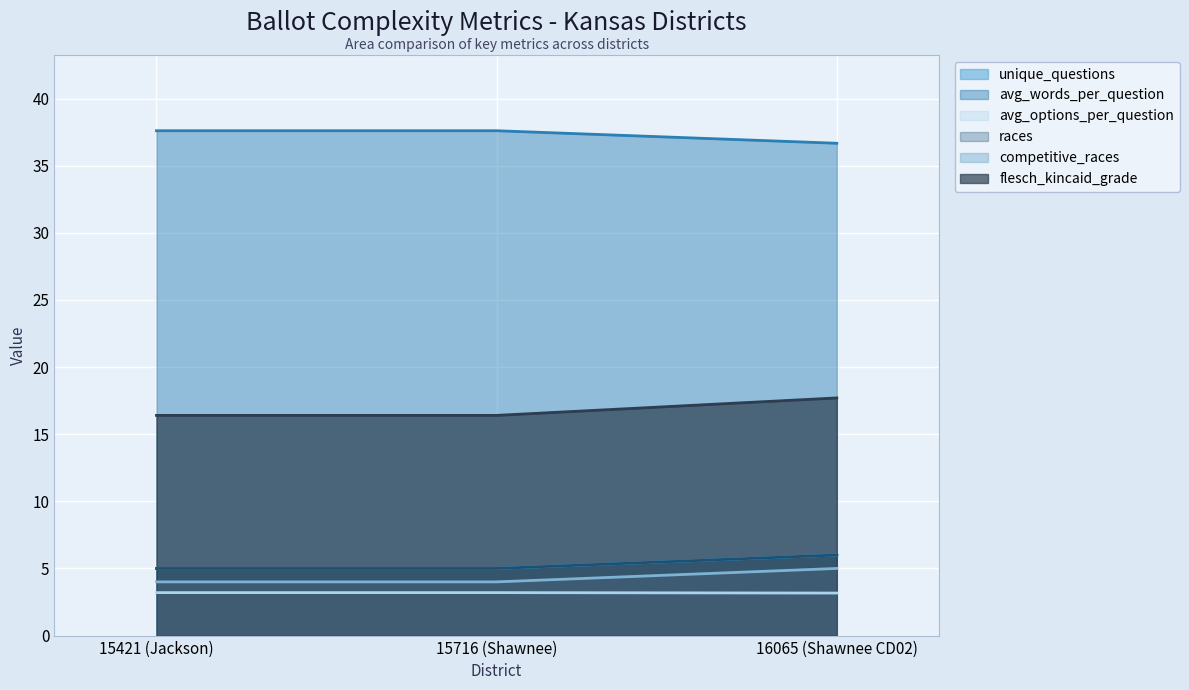

Reading left to right, transcribe all the data shown in this chart.

unique_questions: 15421 (Jackson)=5.0	15716 (Shawnee)=5.0	16065 (Shawnee CD02)=6.0
avg_words_per_question: 15421 (Jackson)=37.6	15716 (Shawnee)=37.6	16065 (Shawnee CD02)=36.7
avg_options_per_question: 15421 (Jackson)=3.2	15716 (Shawnee)=3.2	16065 (Shawnee CD02)=3.2
races: 15421 (Jackson)=5.0	15716 (Shawnee)=5.0	16065 (Shawnee CD02)=6.0
competitive_races: 15421 (Jackson)=4.0	15716 (Shawnee)=4.0	16065 (Shawnee CD02)=5.0
flesch_kincaid_grade: 15421 (Jackson)=16.4	15716 (Shawnee)=16.4	16065 (Shawnee CD02)=17.7